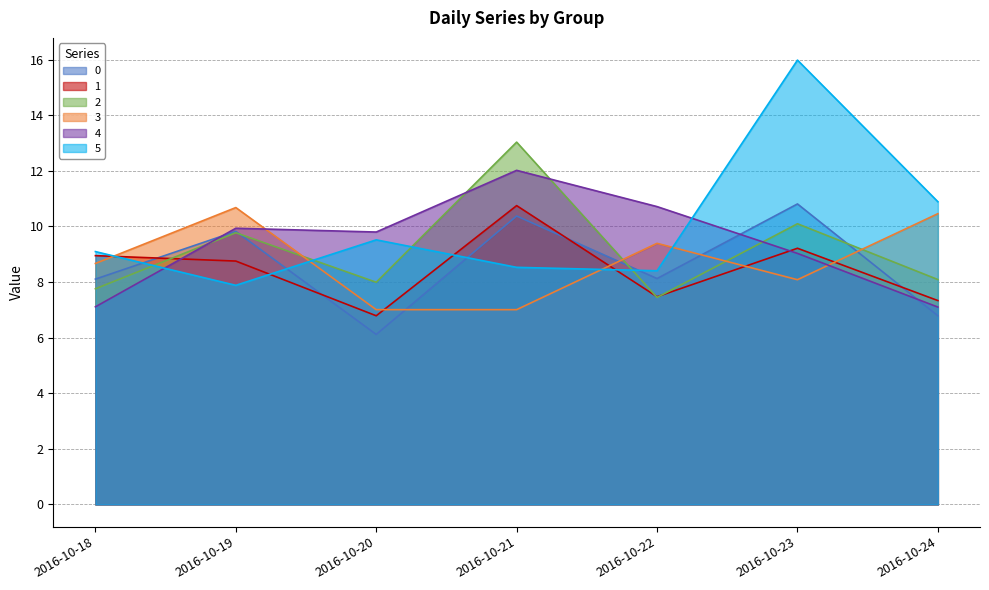

How many data points in 2 are less than 8?

3